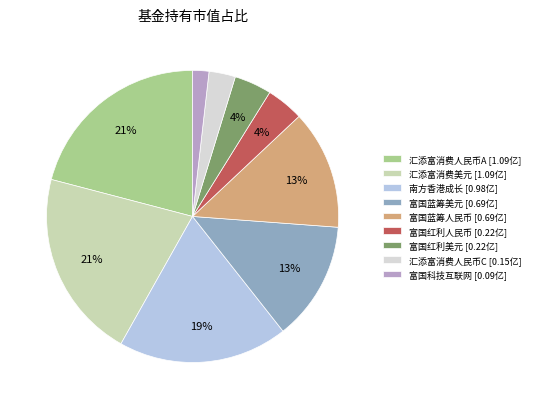

Combined, do 富国蓝筹人民币 [0.69亿] and 汇添富消费美元 [1.09亿] account for over 50%?

No